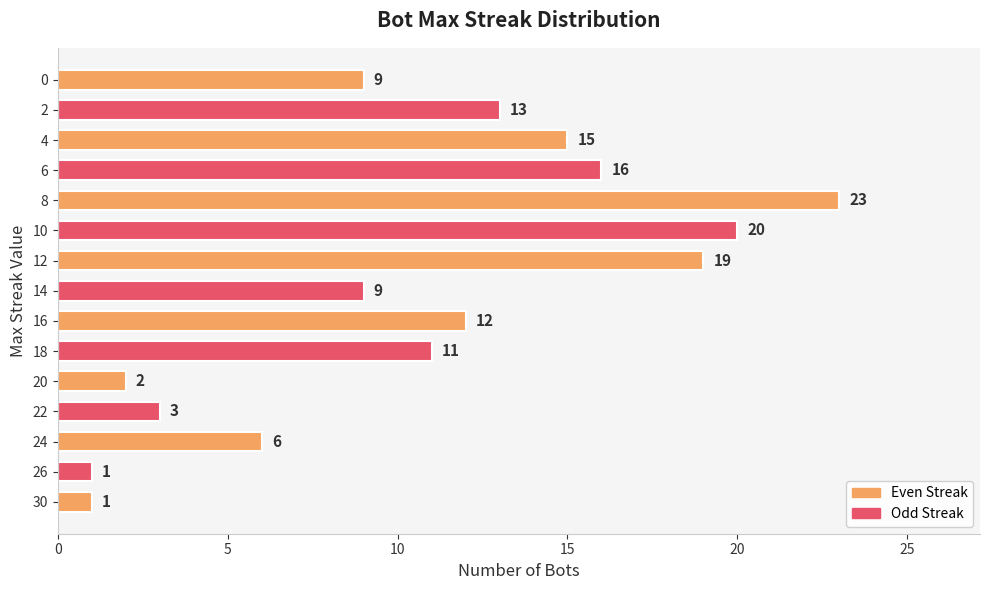

Reading bottom to top, extract all data points from this chart.

30=1	26=1	24=6	22=3	20=2	18=11	16=12	14=9	12=19	10=20	8=23	6=16	4=15	2=13	0=9